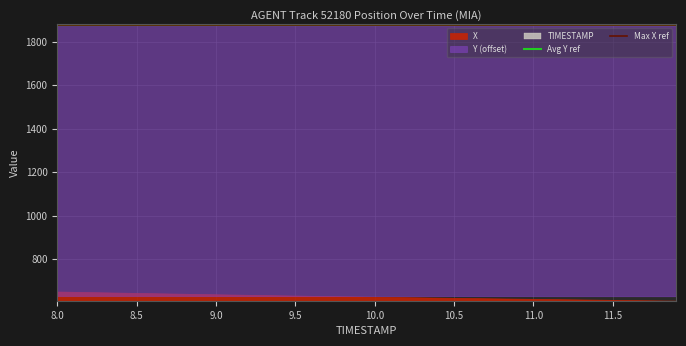

True or false: Avg Y ref has a value of 2615.7 at 8.5.

False